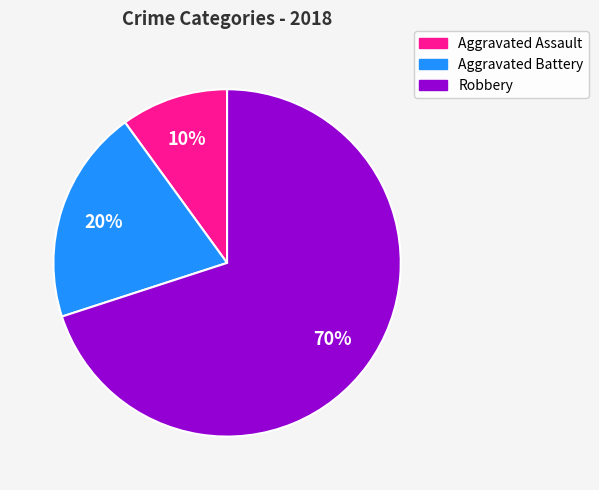

Between Aggravated Battery and Aggravated Assault, which is larger?

Aggravated Battery